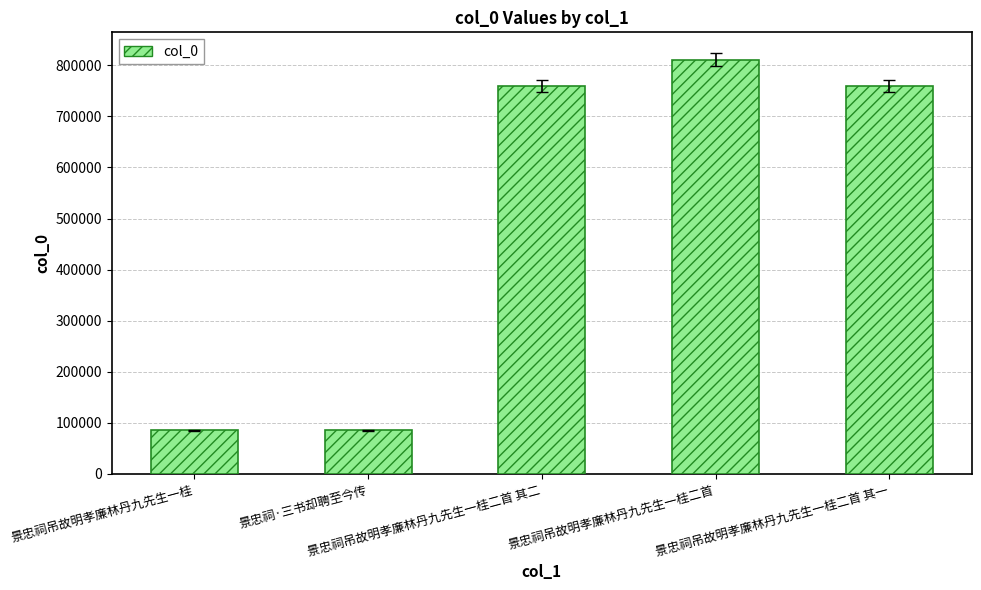

Approximately how many times larger is the value at 景忠祠吊故明孝廉林丹九先生一桂 compared to 景忠祠吊故明孝廉林丹九先生一桂二首 其二?

0.1